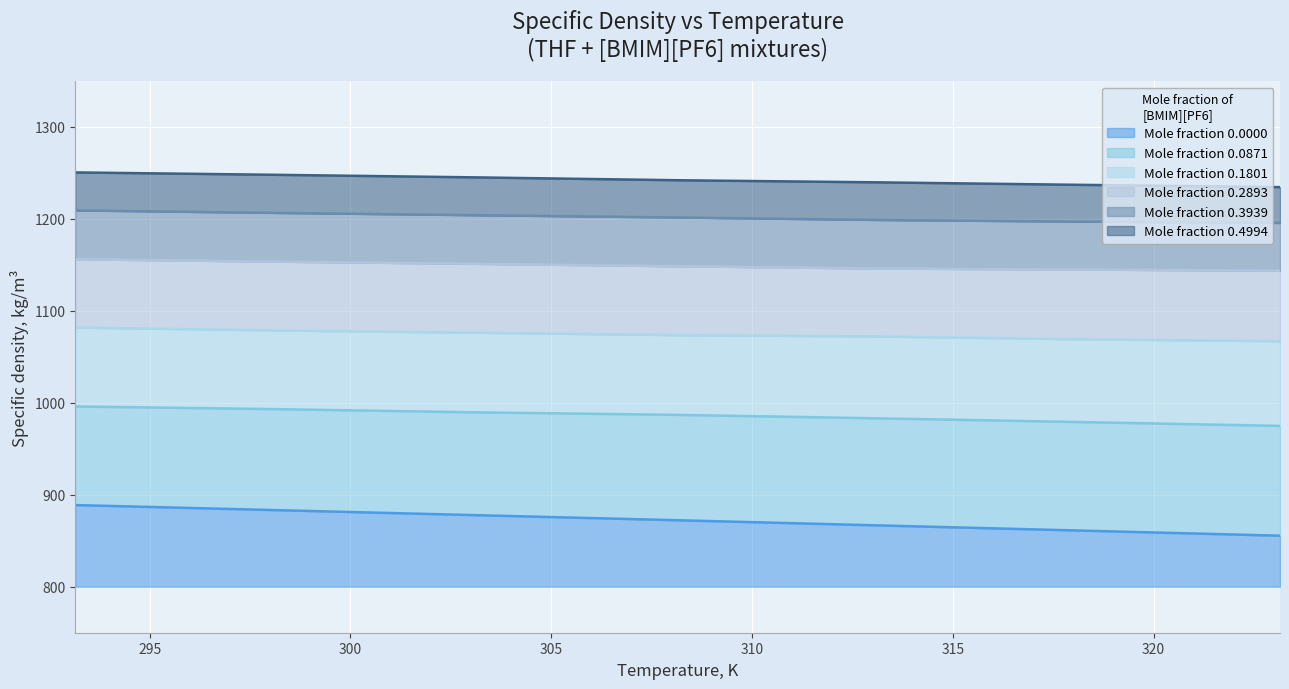

Which series changed the most between 0.2893 and 0.3939?

x=0.0000